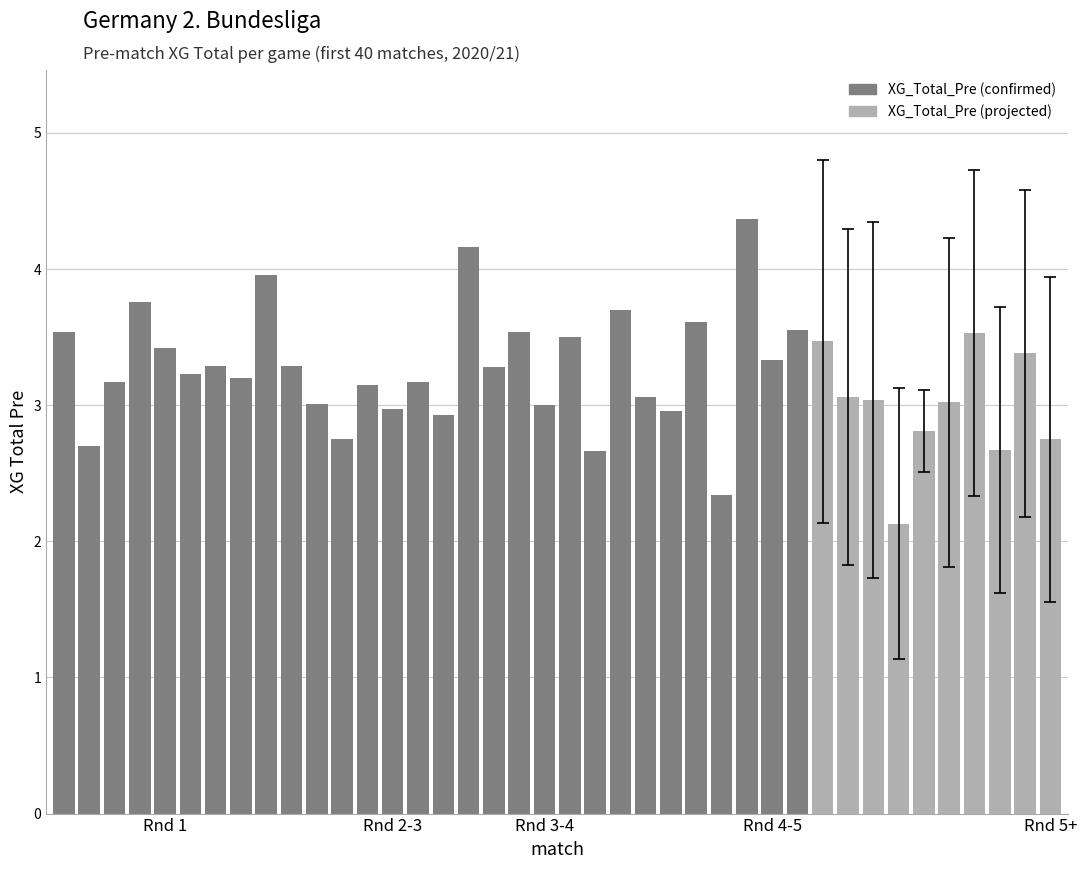

What is the maximum value shown in the chart?

4.4